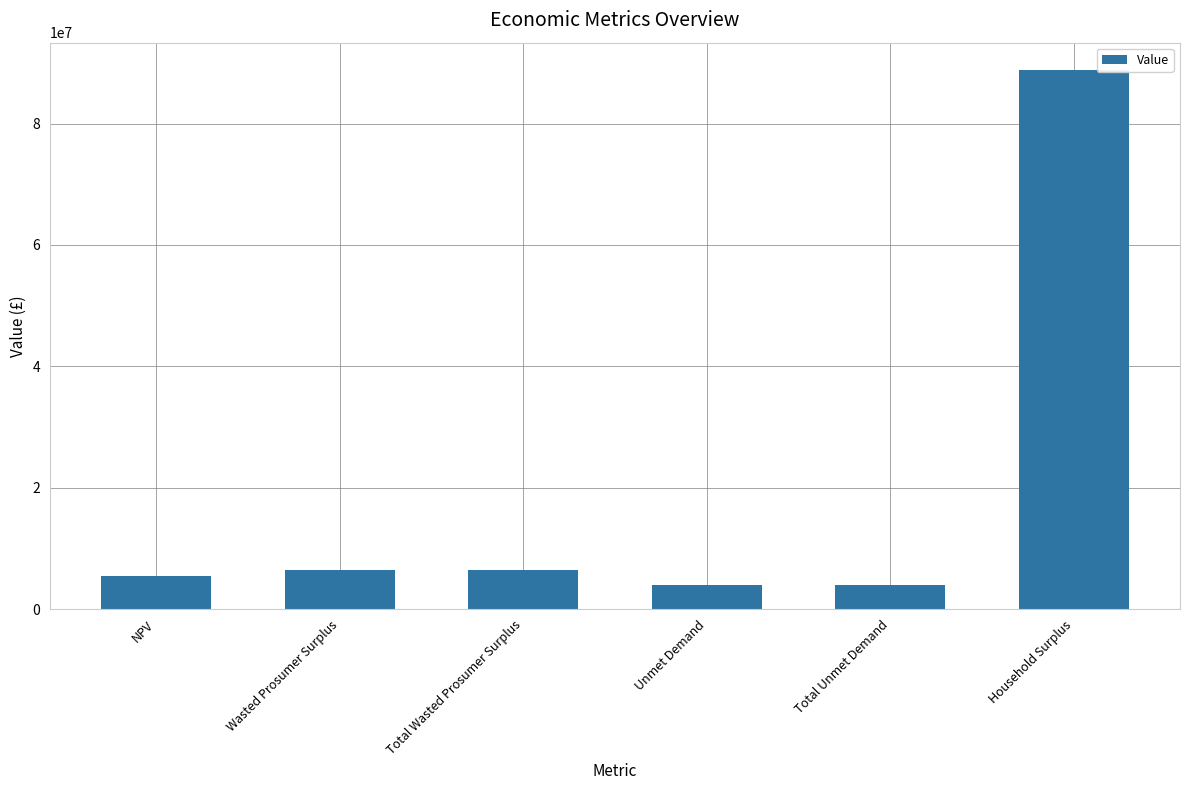

What is the greatest value displayed?

88882632.5